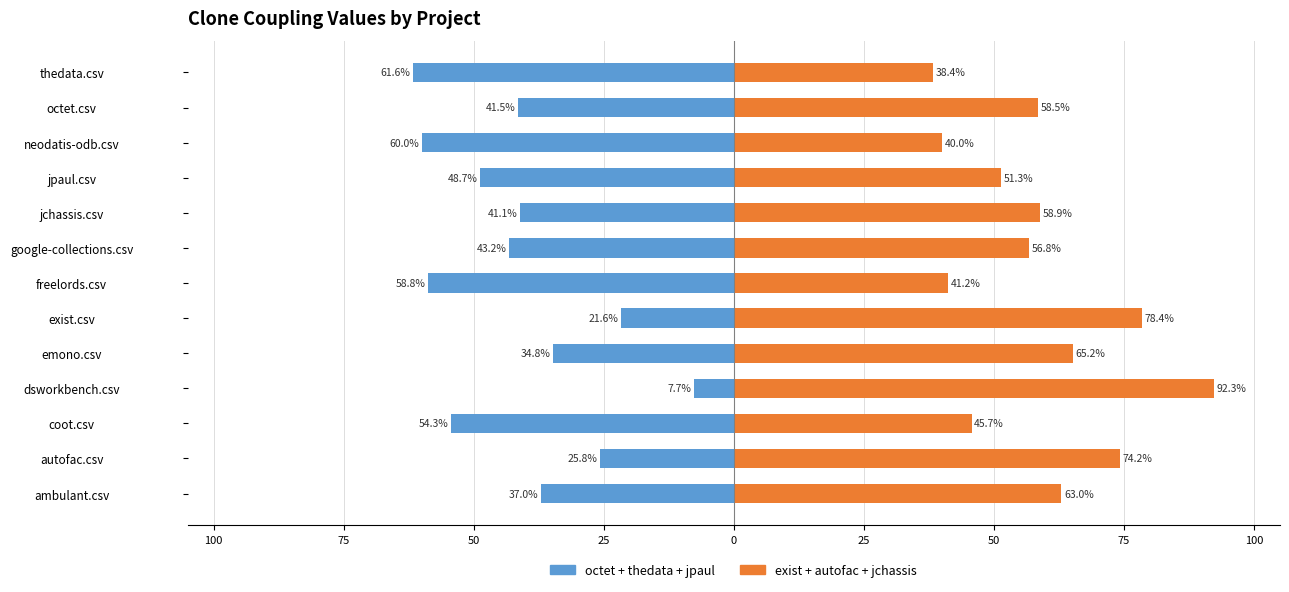

What is the greatest value displayed?

92.3